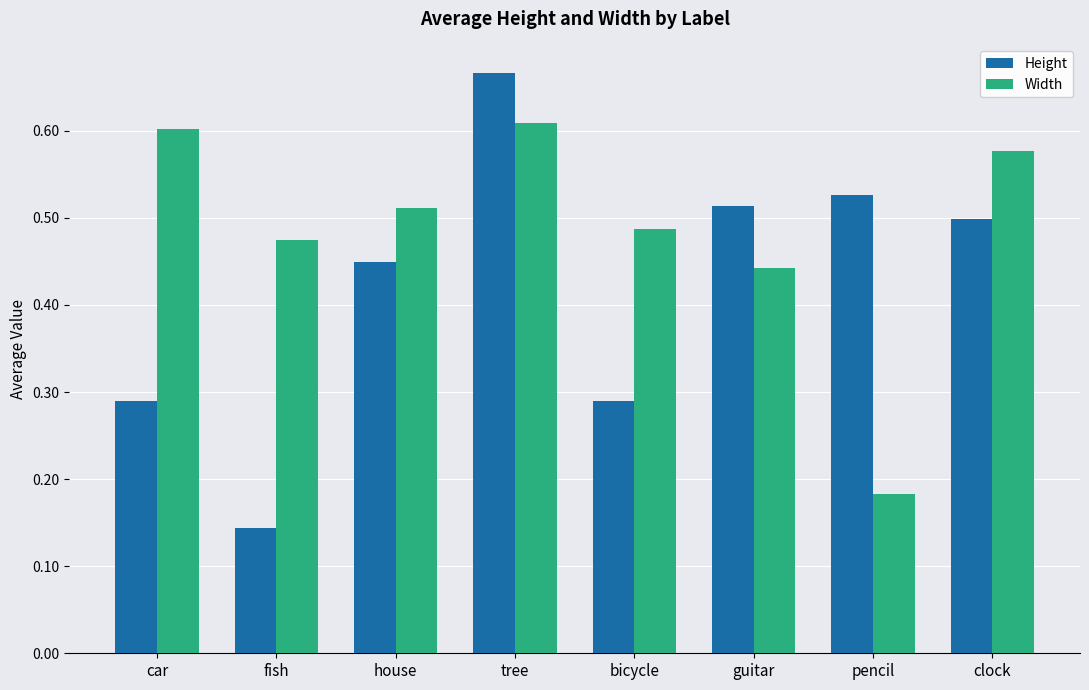

What position from the right is clock?

1